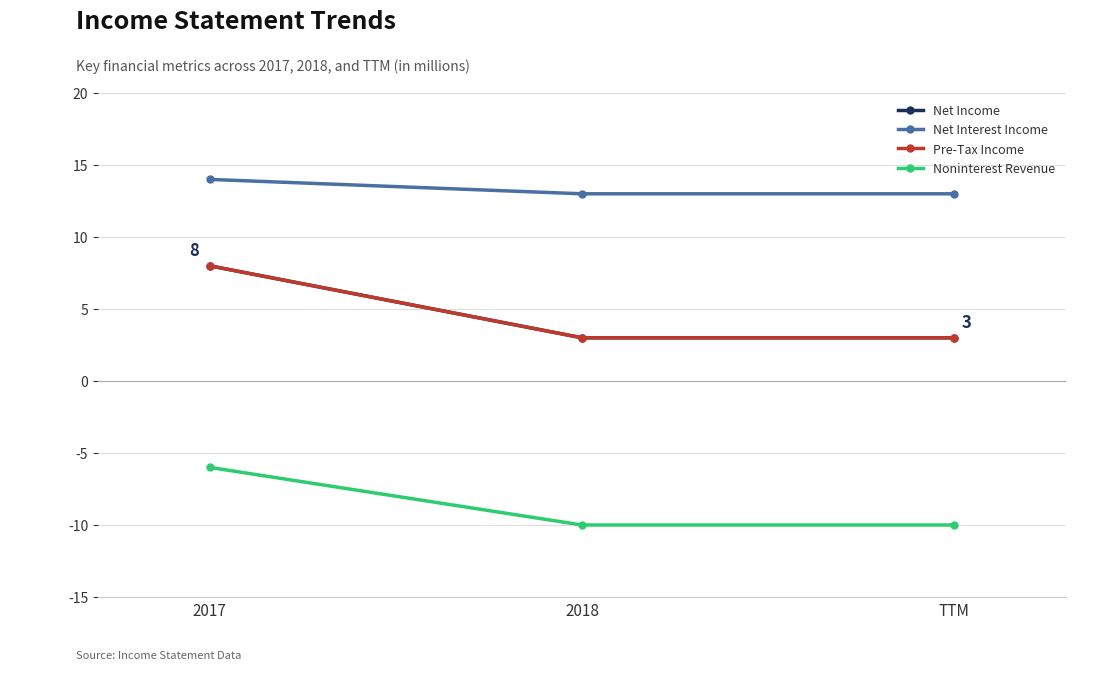

Is it true that Pre-Tax Income equals 1 at 2018?

False